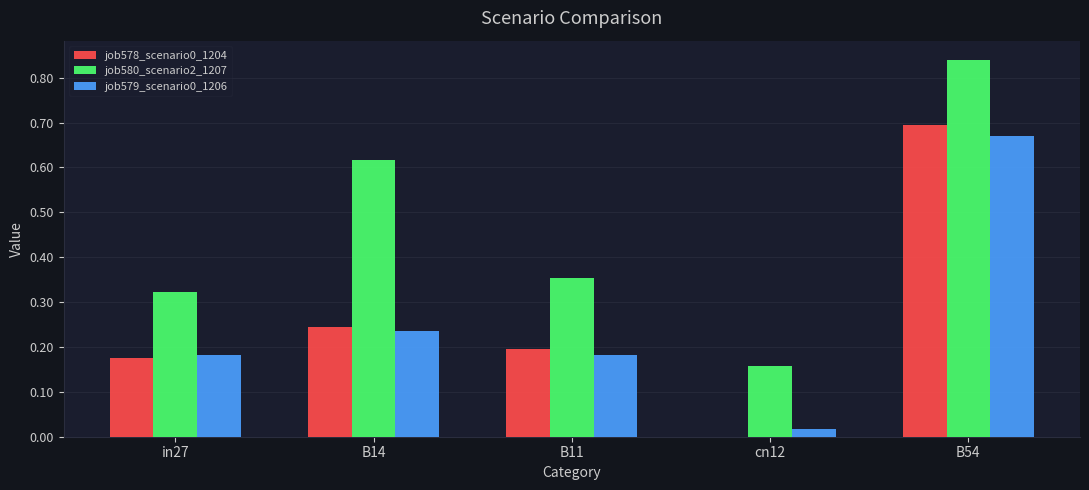

Which series has the largest total across all categories?

job580_scenario2_1207